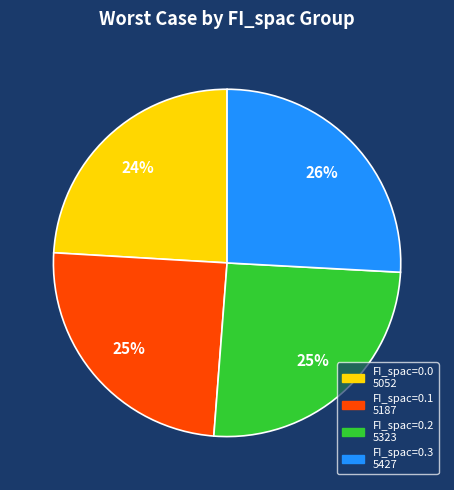

Approximately how many times larger is the value at FI_spac=0.3 compared to FI_spac=0.1?

1.0